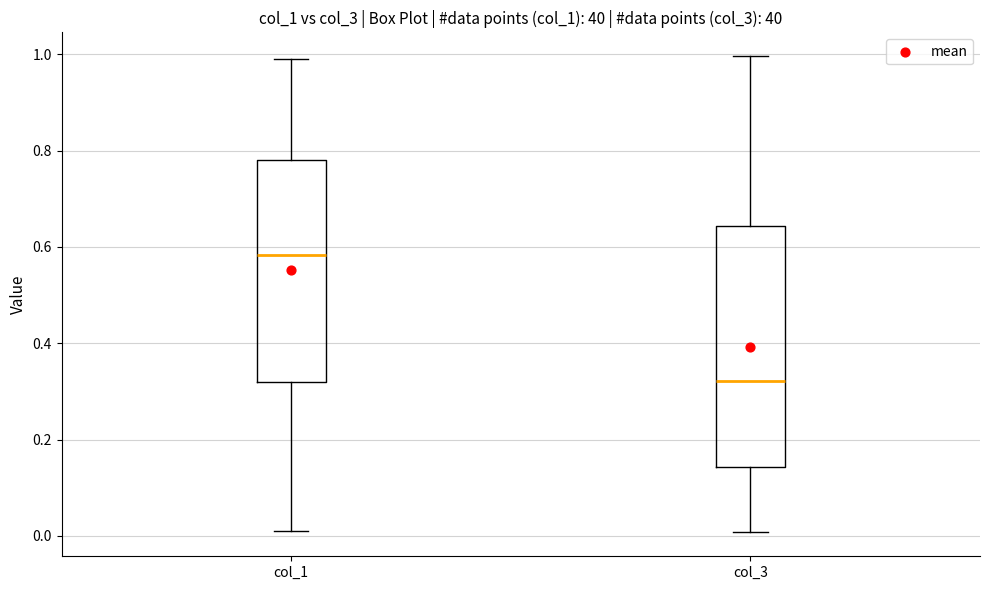

Which box has the highest median line?

col_1